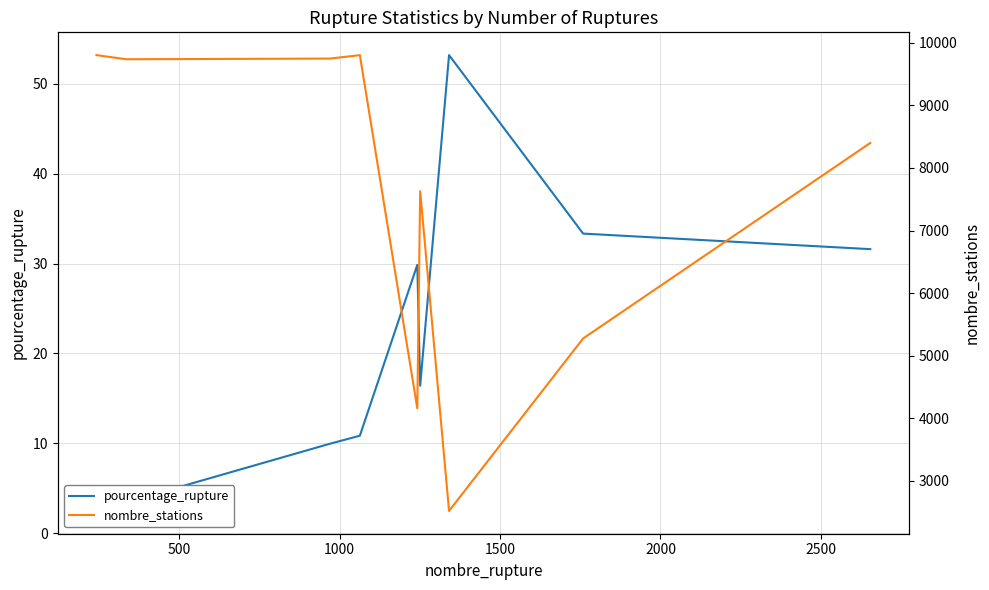

List the series in order of their peak value, lowest first.

pourcentage_rupture, nombre_stations